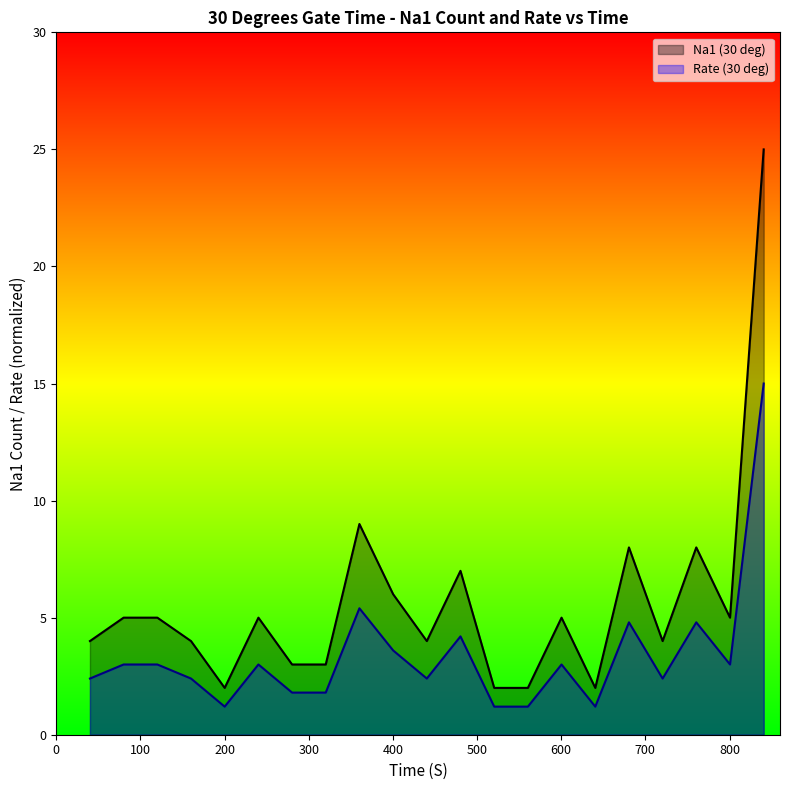

How many lines are shown in the chart?

2